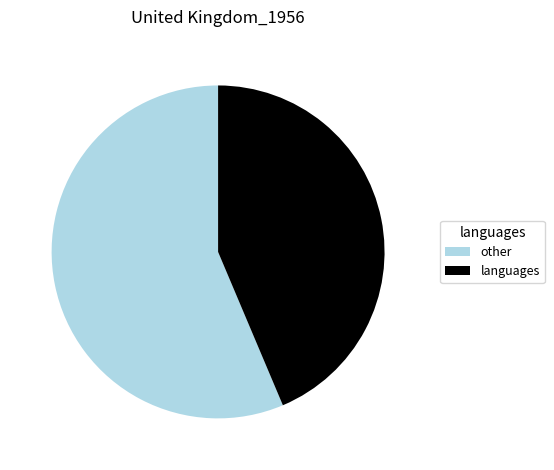

Do languages and other together represent more than half of the pie?

Yes